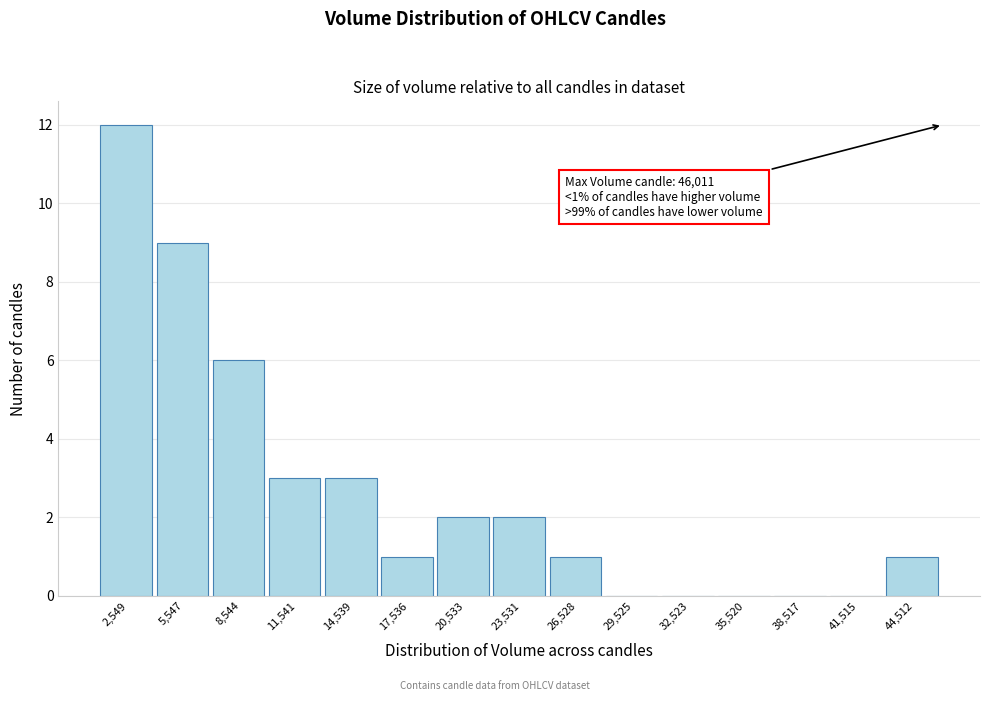

Over which range of the x-axis is the bar tallest?

1000 to 4000